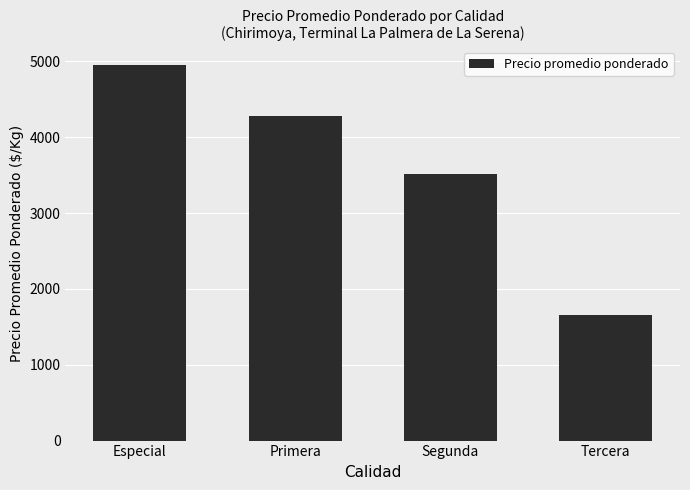

What is the sum of all values?

14392.3